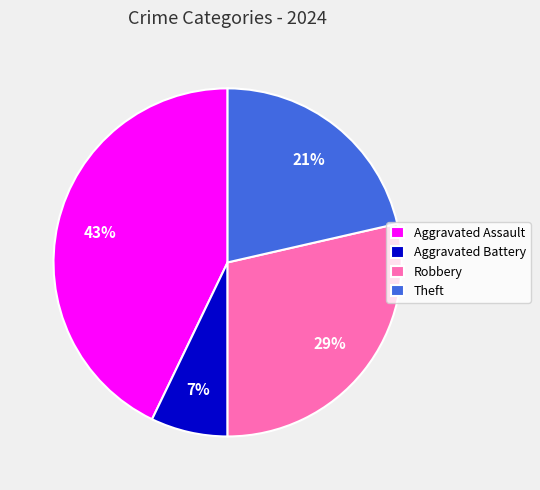

To the nearest percent, what is the average slice percentage?

25%